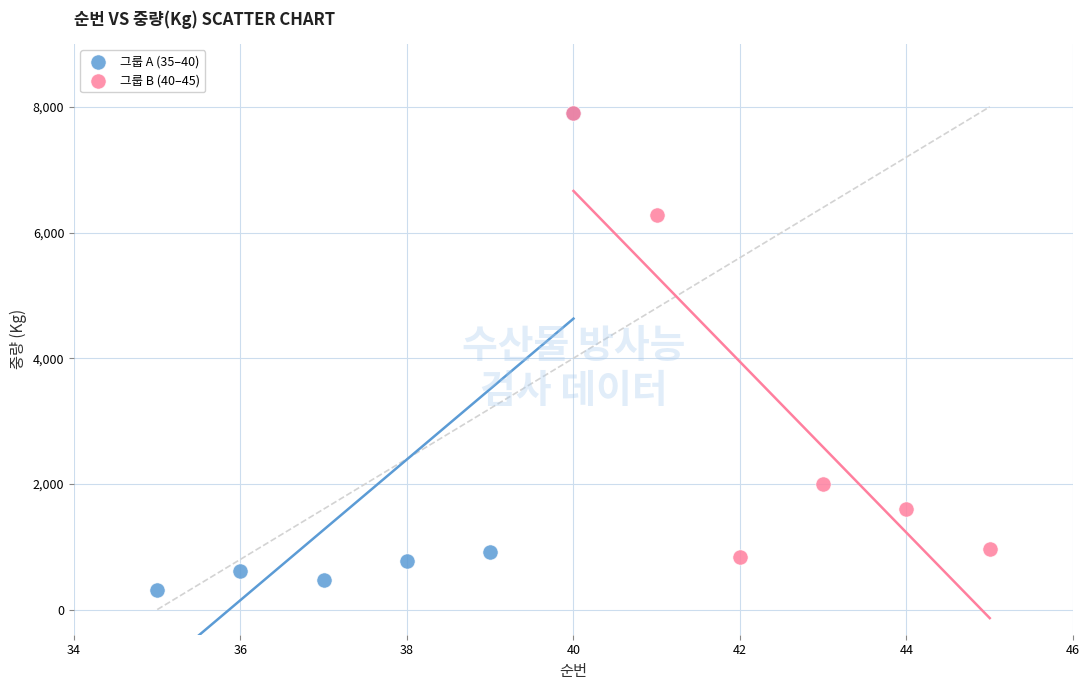

Which series has the largest Y range (max minus min)?

그룹 A (35–40)